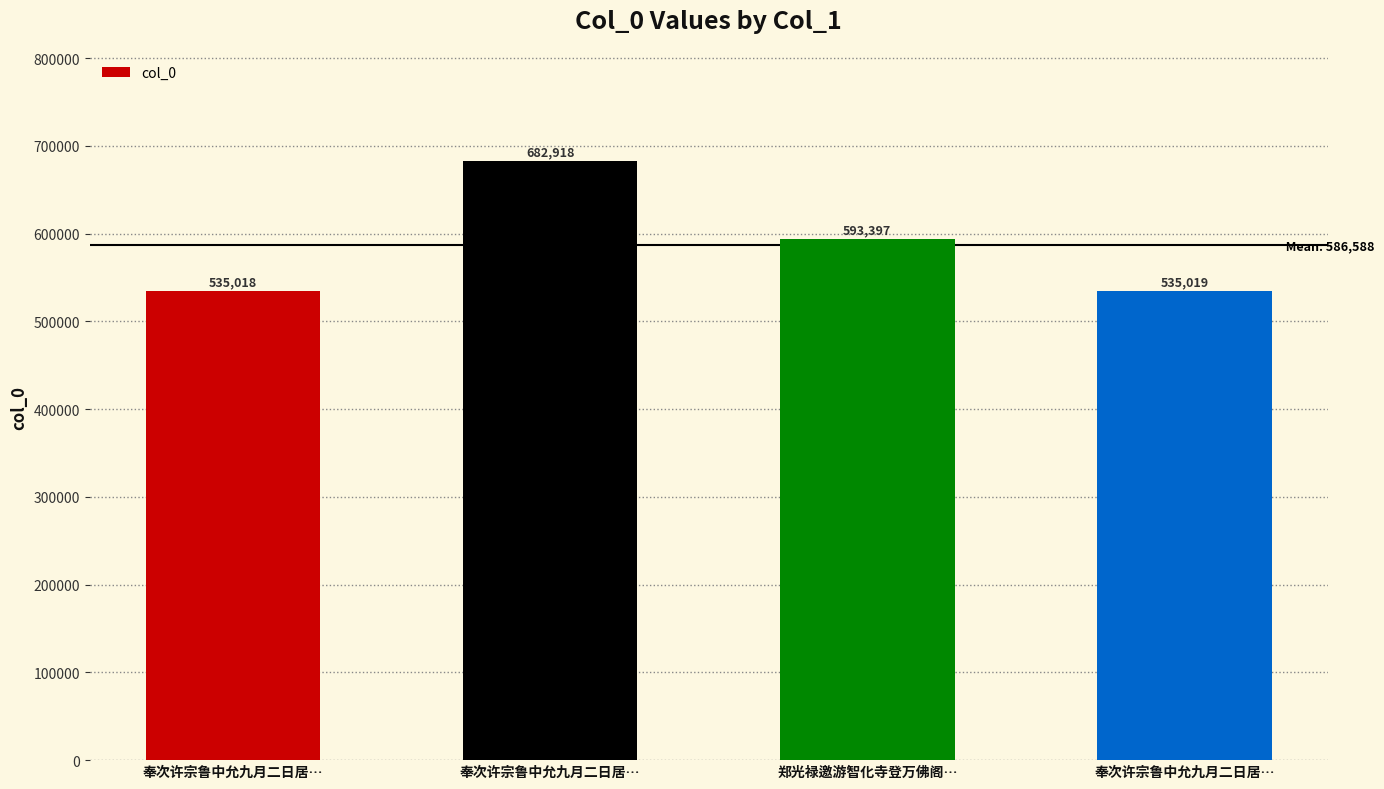

How many bars are there in total?

4